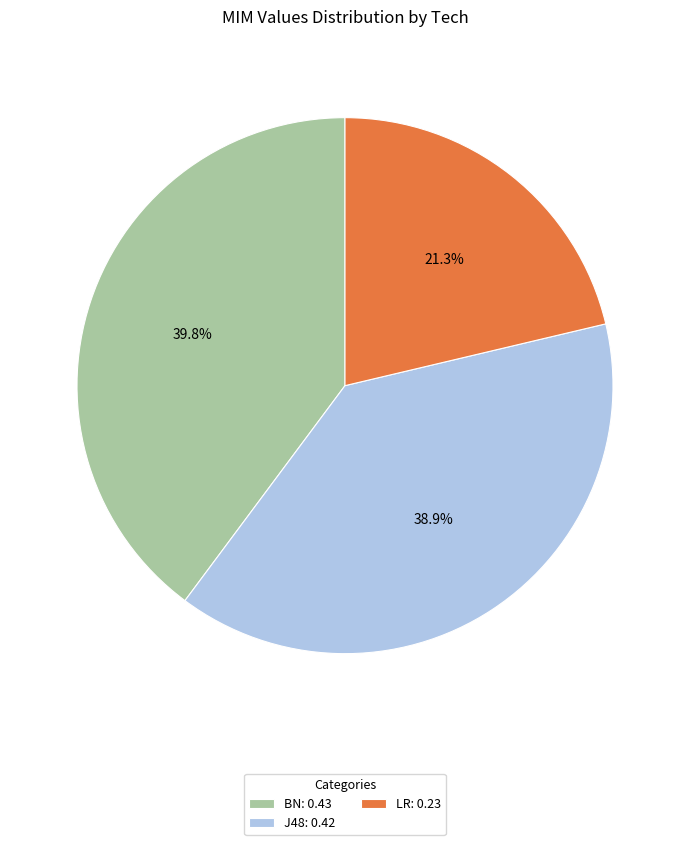

Rank the categories by value from highest to lowest.

BN, J48, LR